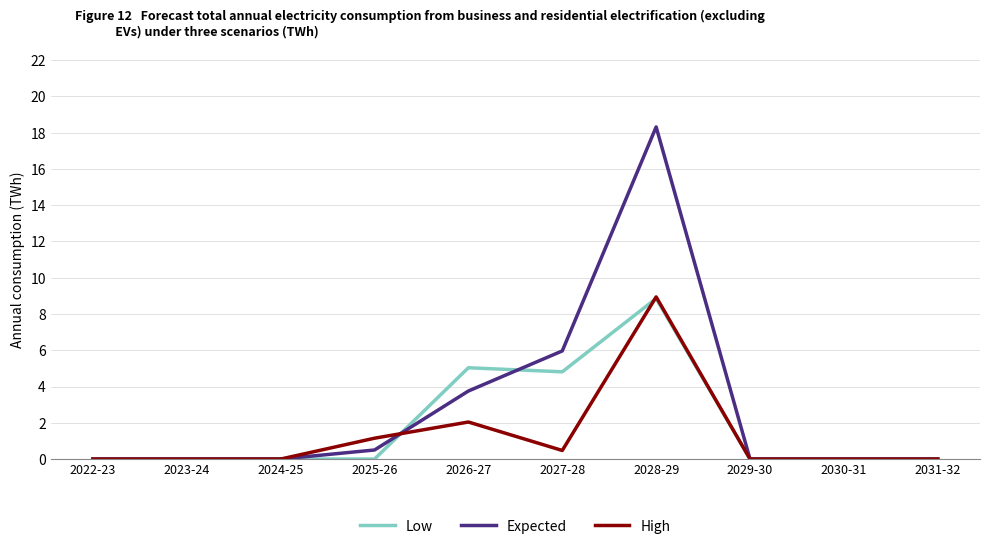

Which category has the highest value in the High series?

2028-29